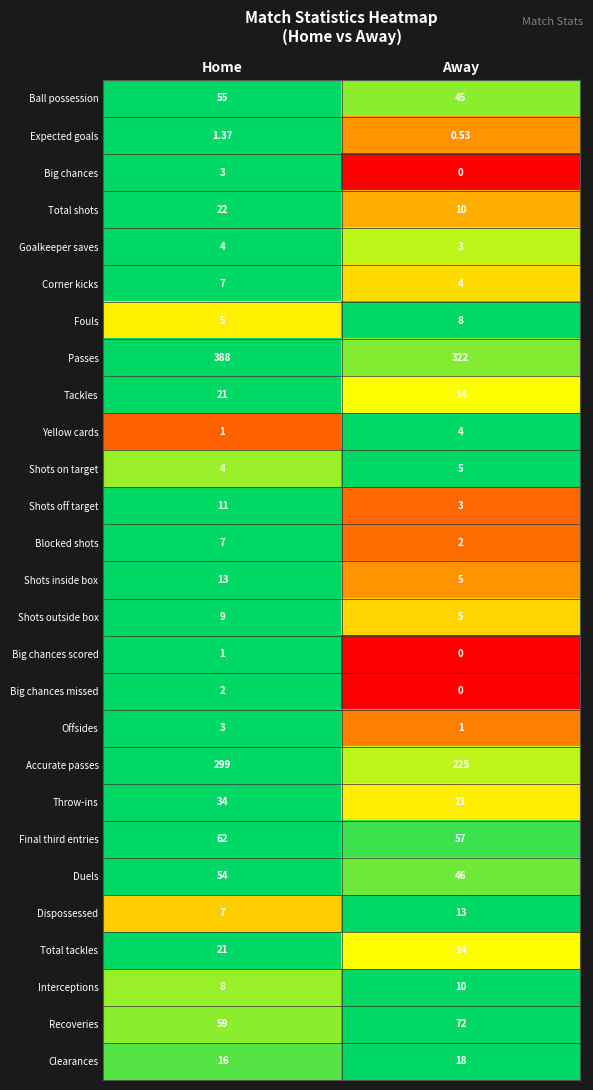

Which series has the largest total across all categories?

Passes